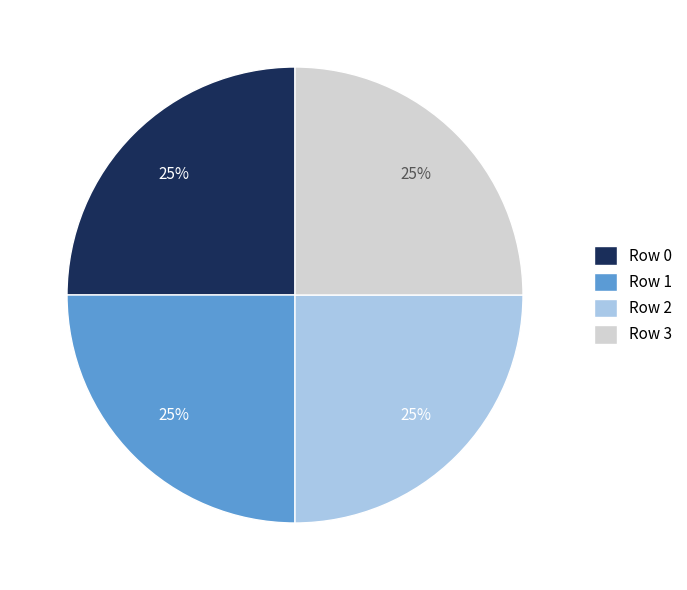

How many slices are in this pie chart?

4